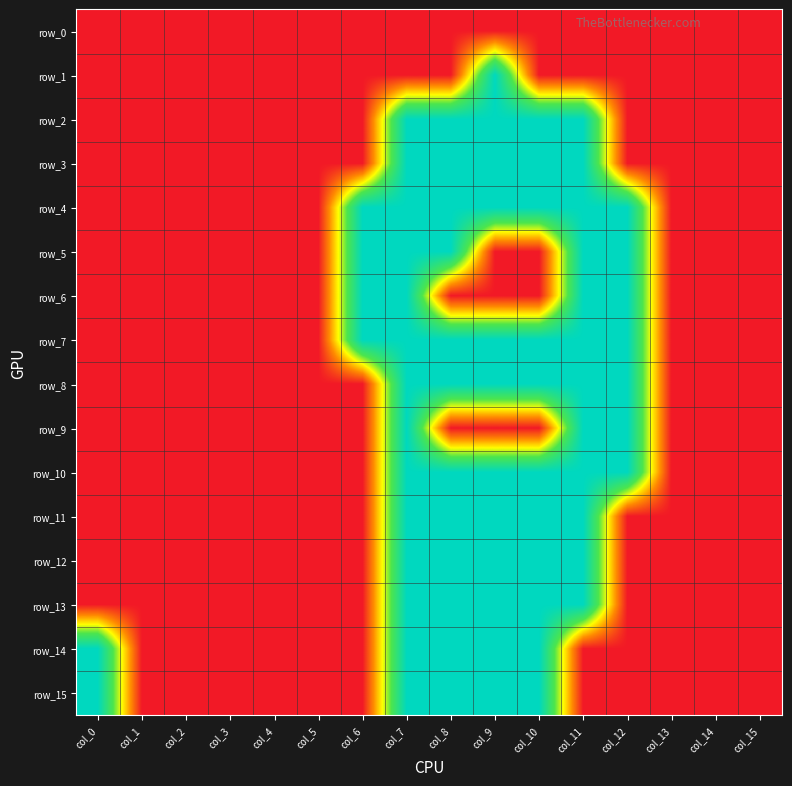

What is the total value across all series at col_10?

5